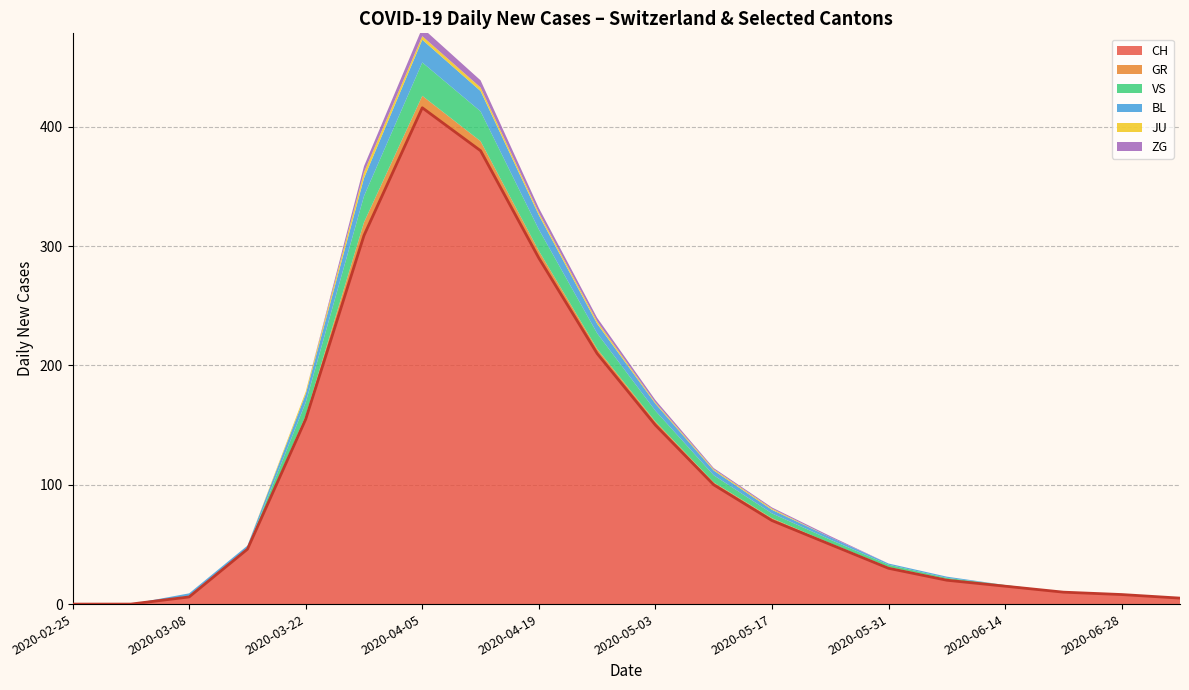

What is the spread (max minus min) of values at 2020-03-08?

6